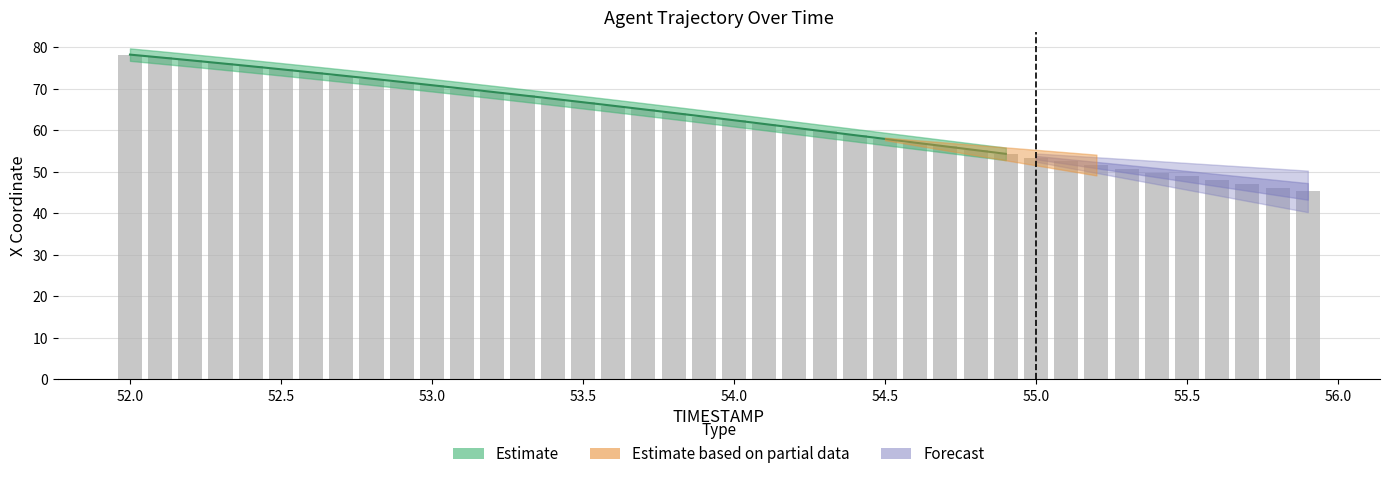

Is it true that the value at 55.1 is 52.5?

True